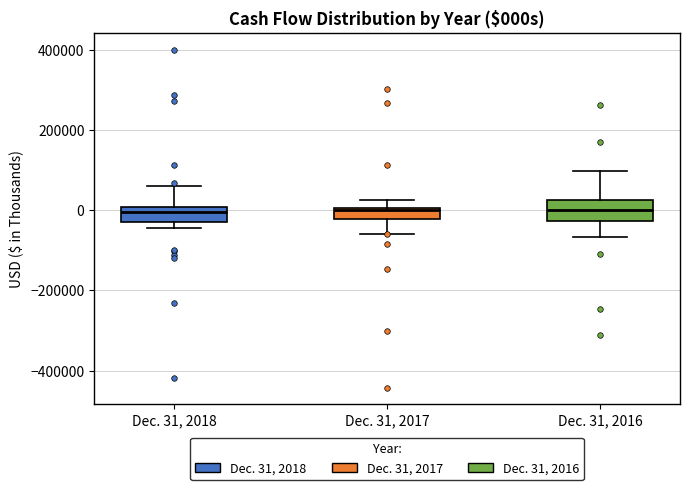

Where does the lower whisker of the box for Dec. 31, 2017 end on the y-axis? The values are not printed on the chart, so give them approximately, as read against the axis.

-60000